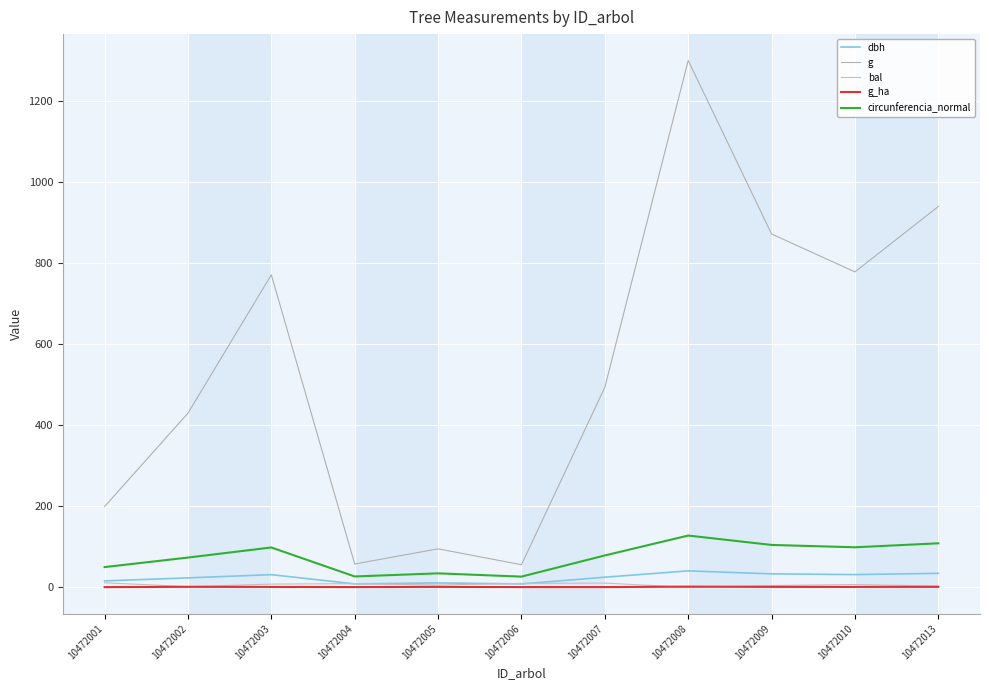

At which category is the sum across all series the highest?

10472008